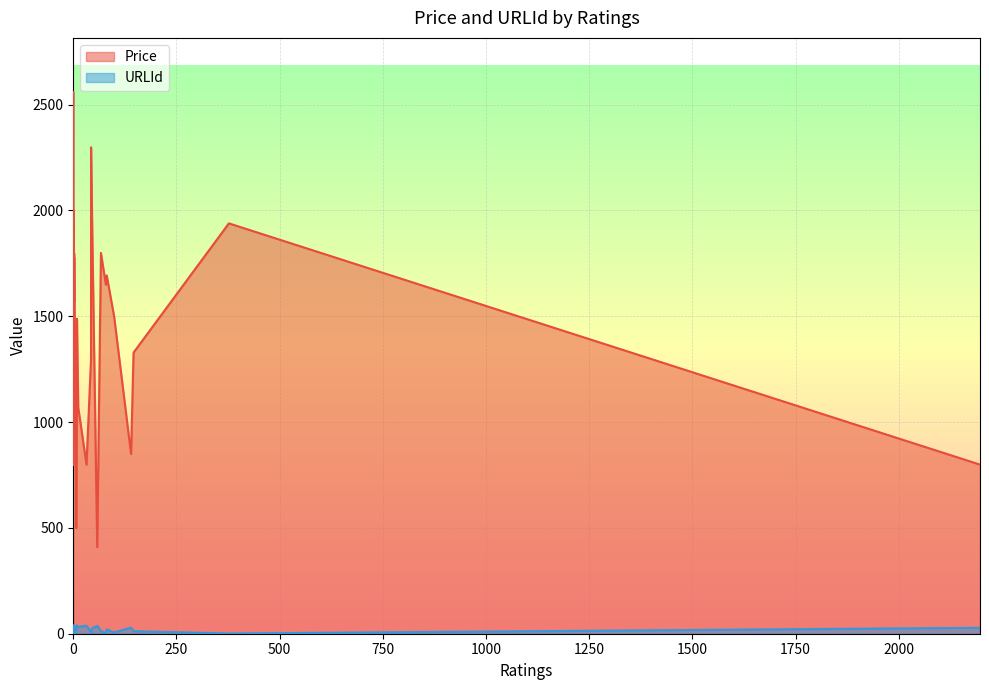

At which label does URLId first exceed 21?

21